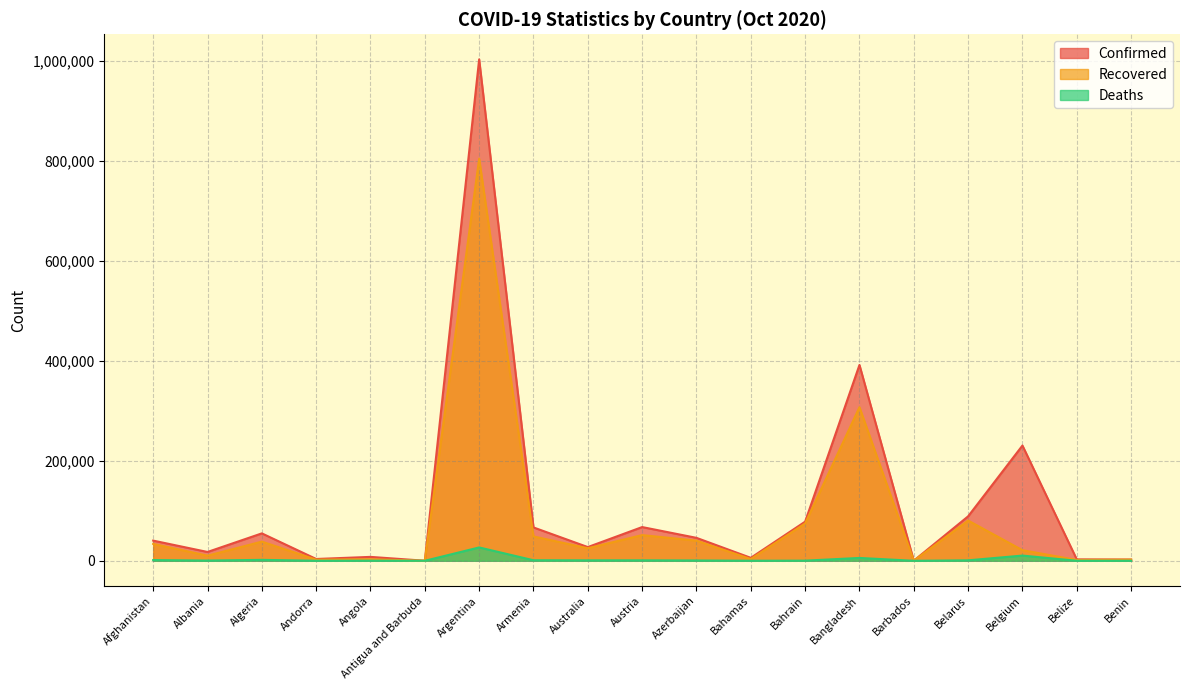

What is the sum of all Deaths values?

52014